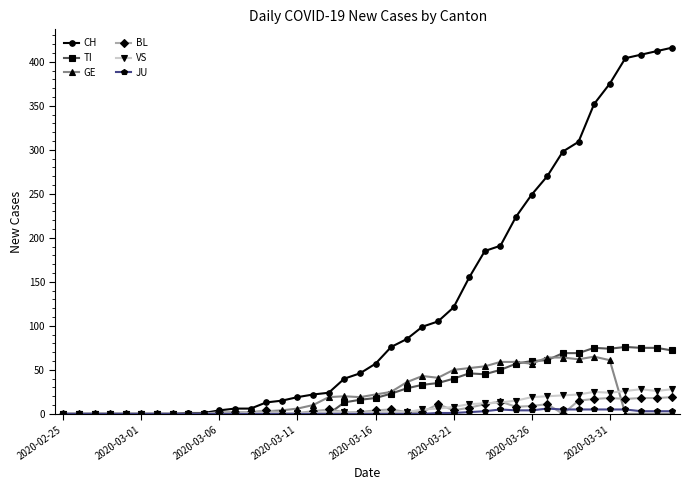

Which series has the largest range (max minus min)?

CH